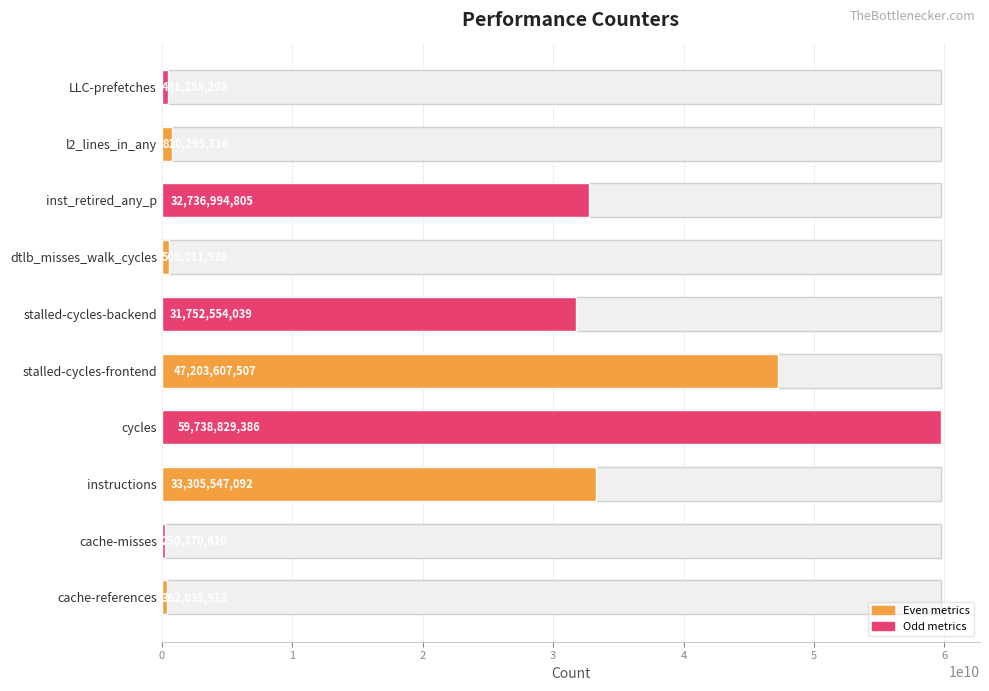

What is the value of the 2nd bar from the left?

250370610